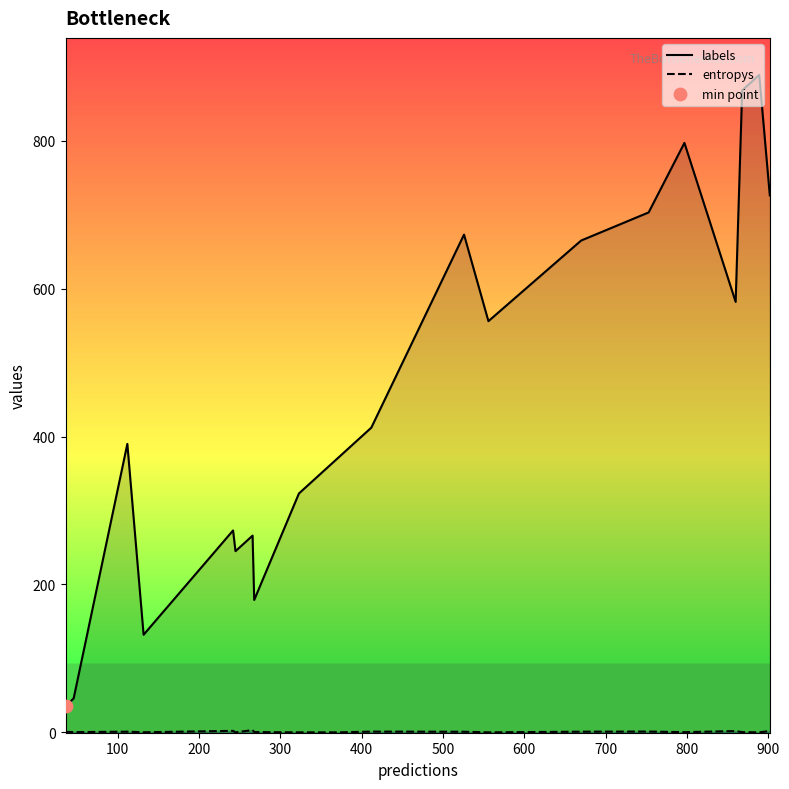

Which series has the largest total across all categories?

labels